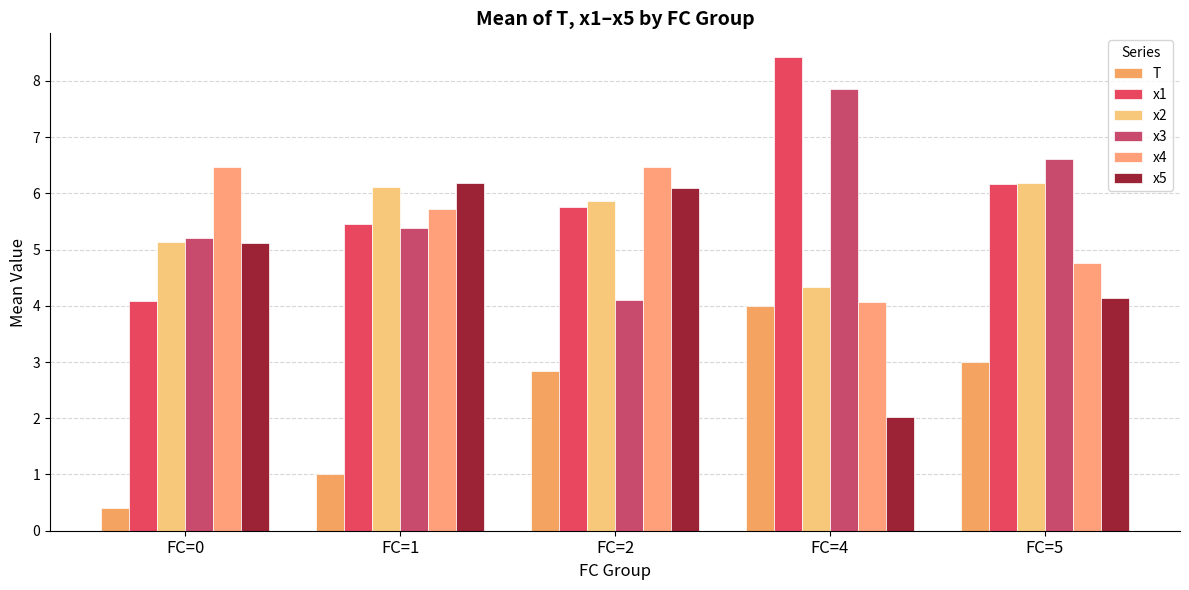

Which series has the widest spread of values?

x1